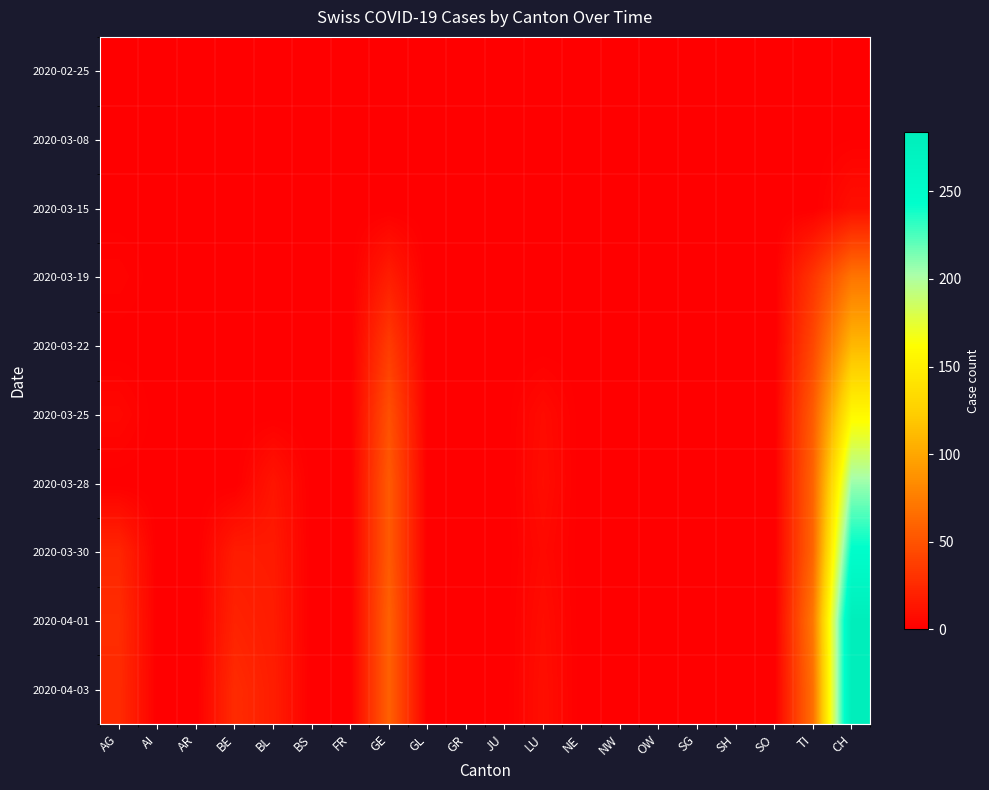

Rank the series at GR from lowest to highest value.

2020-02-25, 2020-03-08, 2020-03-15, 2020-03-19, 2020-03-22, 2020-03-25, 2020-03-28, 2020-03-30, 2020-04-01, 2020-04-03